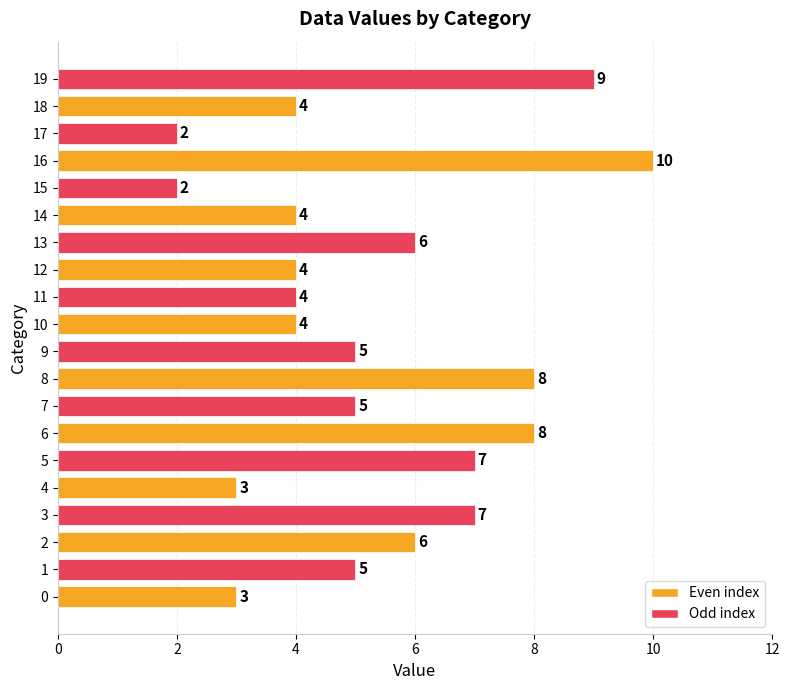

Reading top to bottom, list all the values displayed in this chart.

9	4	2	10	2	4	6	4	4	4	5	8	5	8	7	3	7	6	5	3